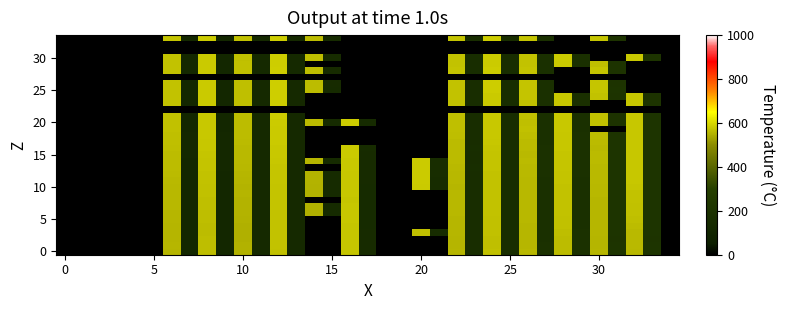

At which category does the chart reach its peak across all series?

12